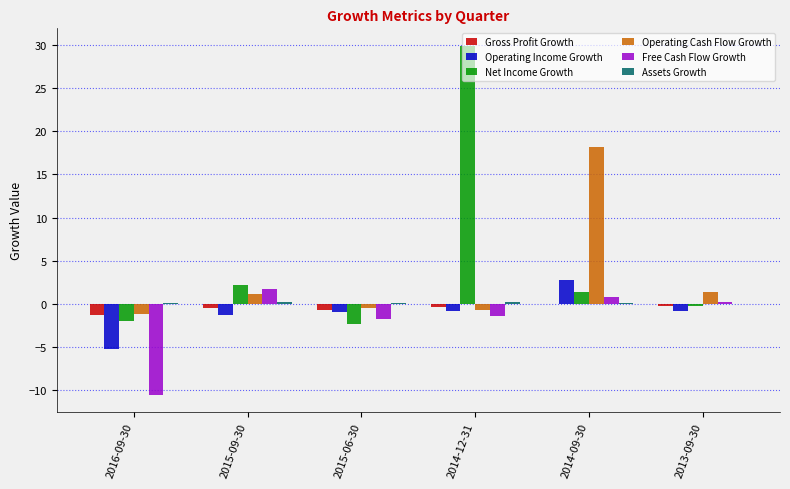

Which label corresponds to the largest value in the chart?

2014-12-31